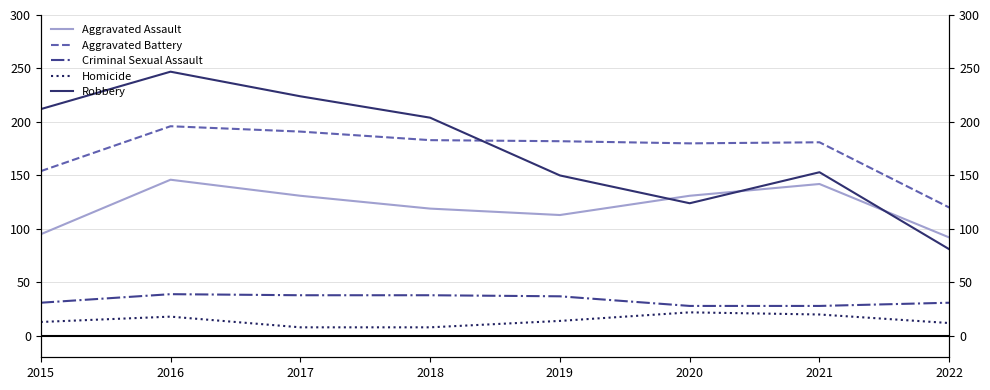

Which category has the highest value in the Robbery series?

2016